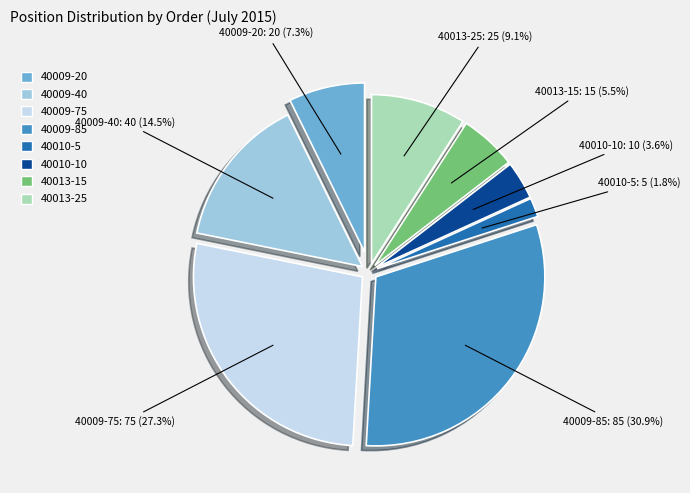

Is there a majority slice in this chart?

No